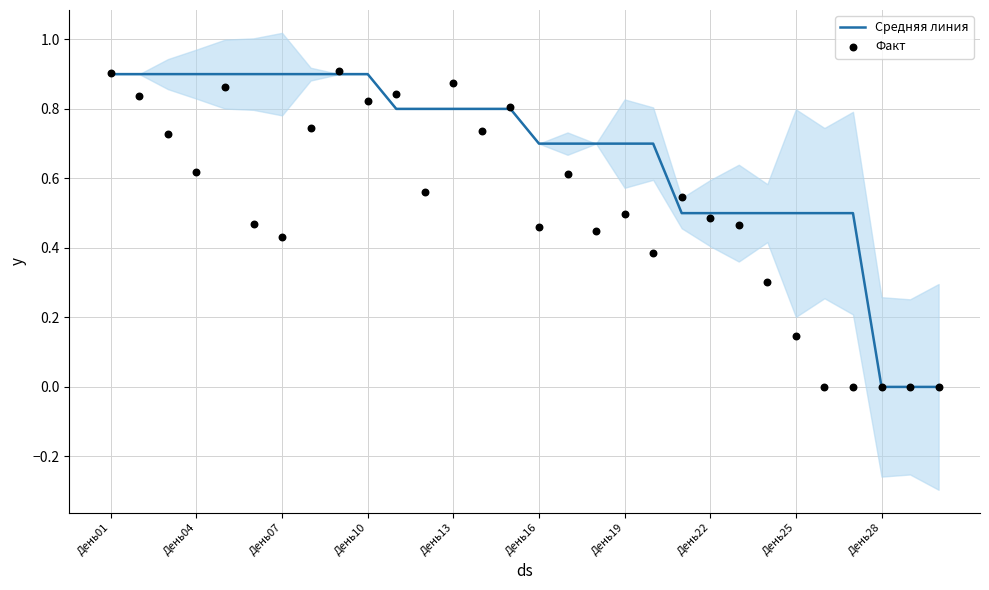

Which series contains the highest Y value?

Факт